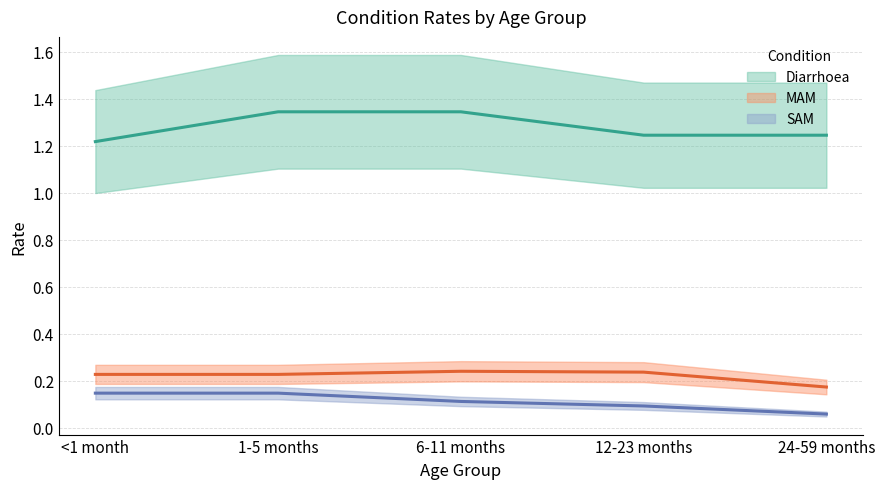

What is the lowest value of the Diarrhoea series?

1.2